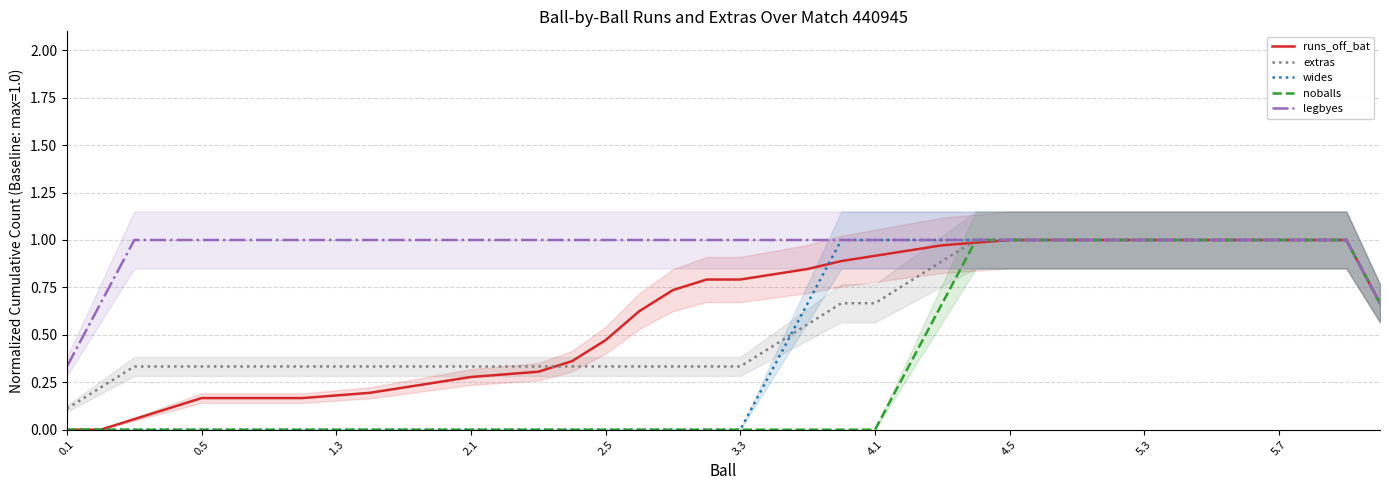

List the series in order of their peak value, highest first.

runs_off_bat, extras, wides, noballs, legbyes